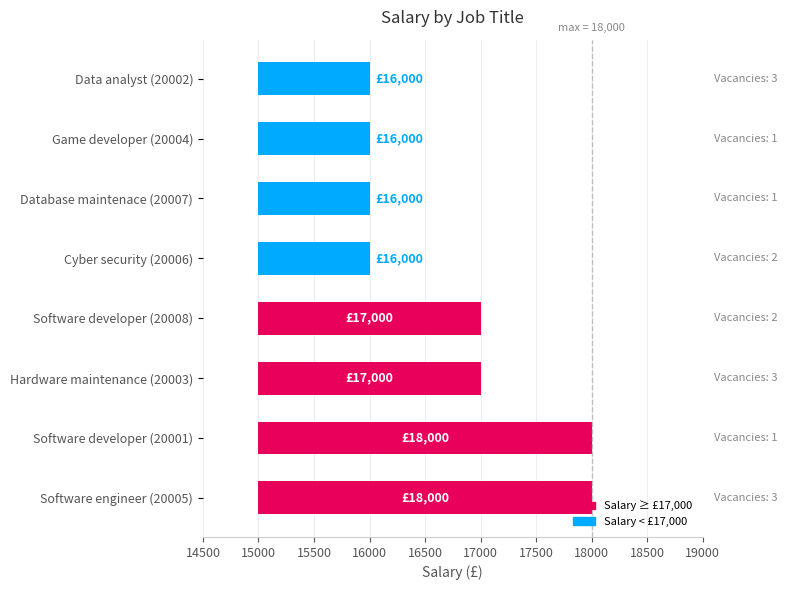

True or false: the data shows 561 at Database maintenace (20007).

False